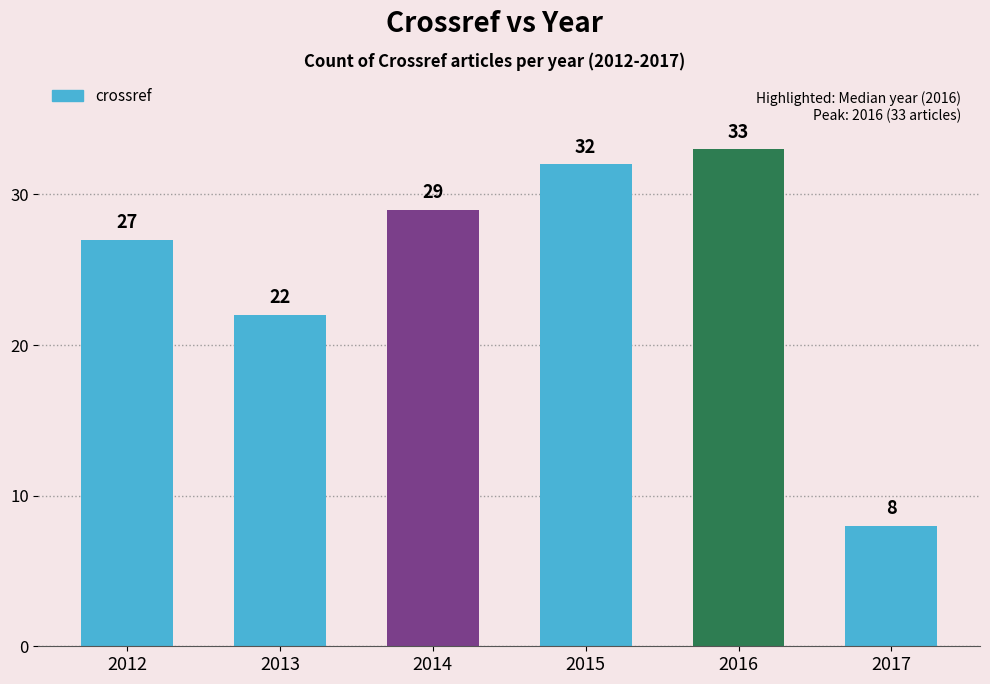

Reading left to right, what are all the values shown in this chart?

27	22	29	32	33	8